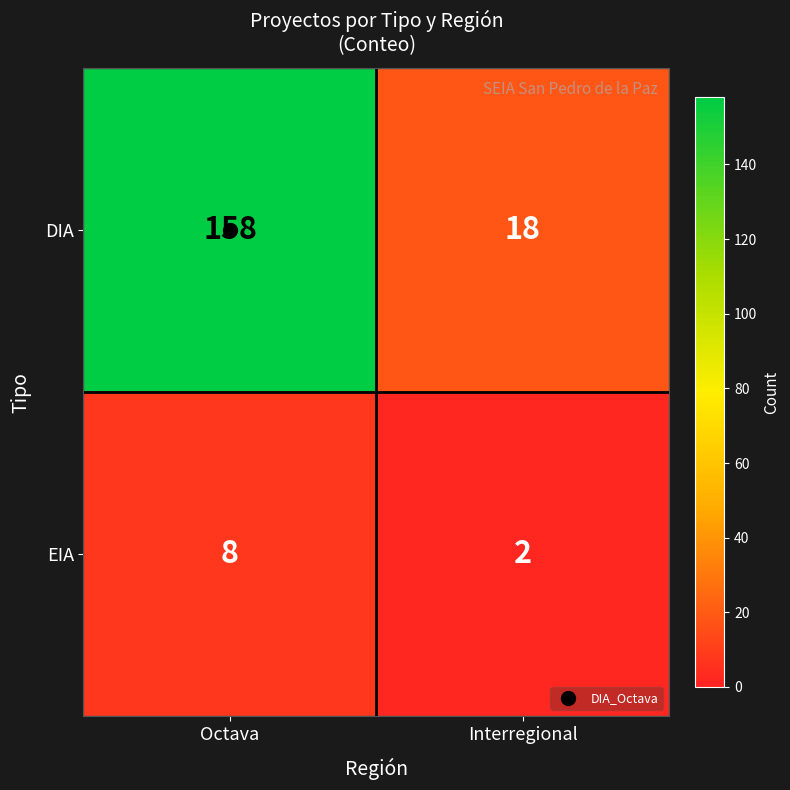

List the series in order of their overall mean, highest first.

DIA, EIA